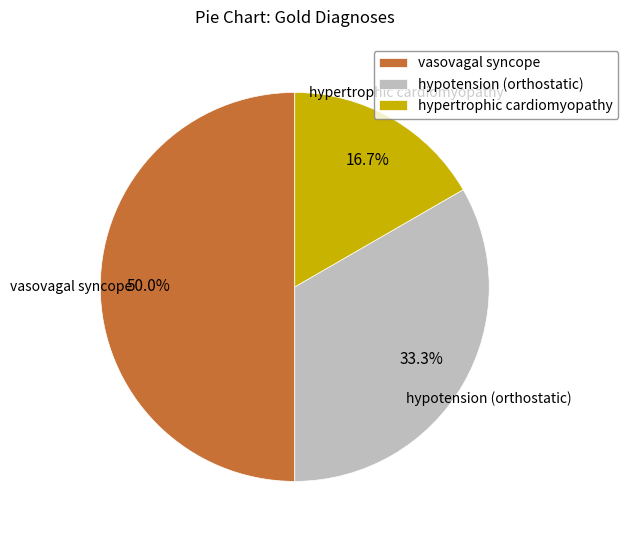

Approximately how many times larger is the value at hypertrophic cardiomyopathy compared to hypotension (orthostatic)?

0.5